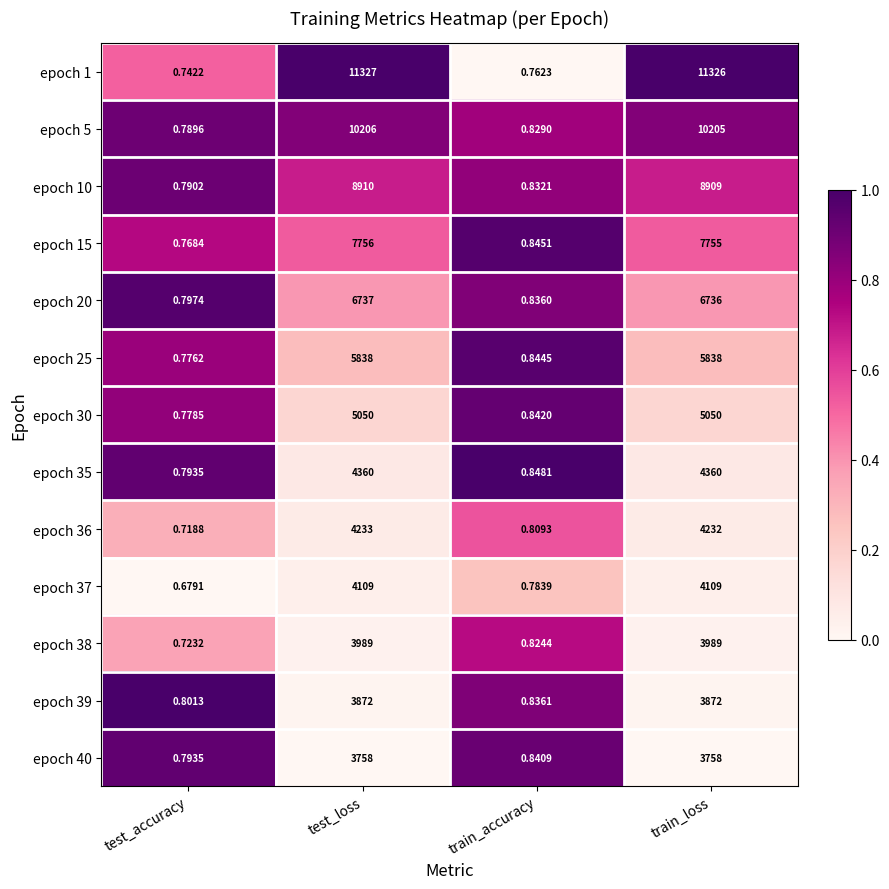

At which category does the chart reach its peak across all series?

test_loss